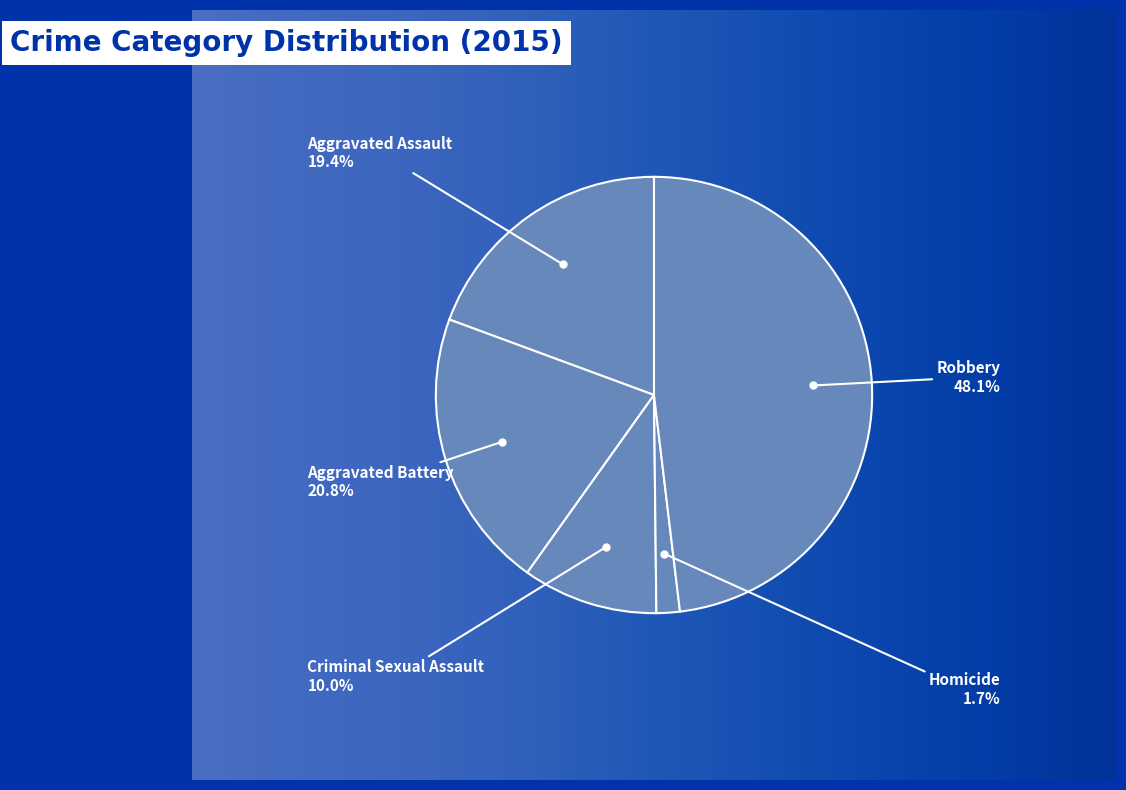

Does Homicide represent more than half of the total?

No